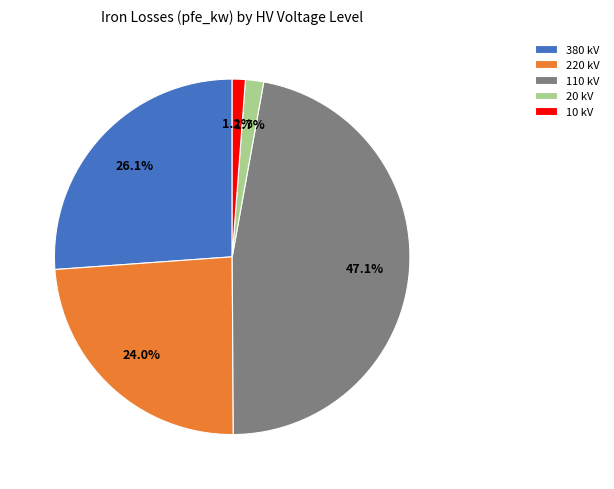

What percentage is NOT represented by 110 kV?

52.9%